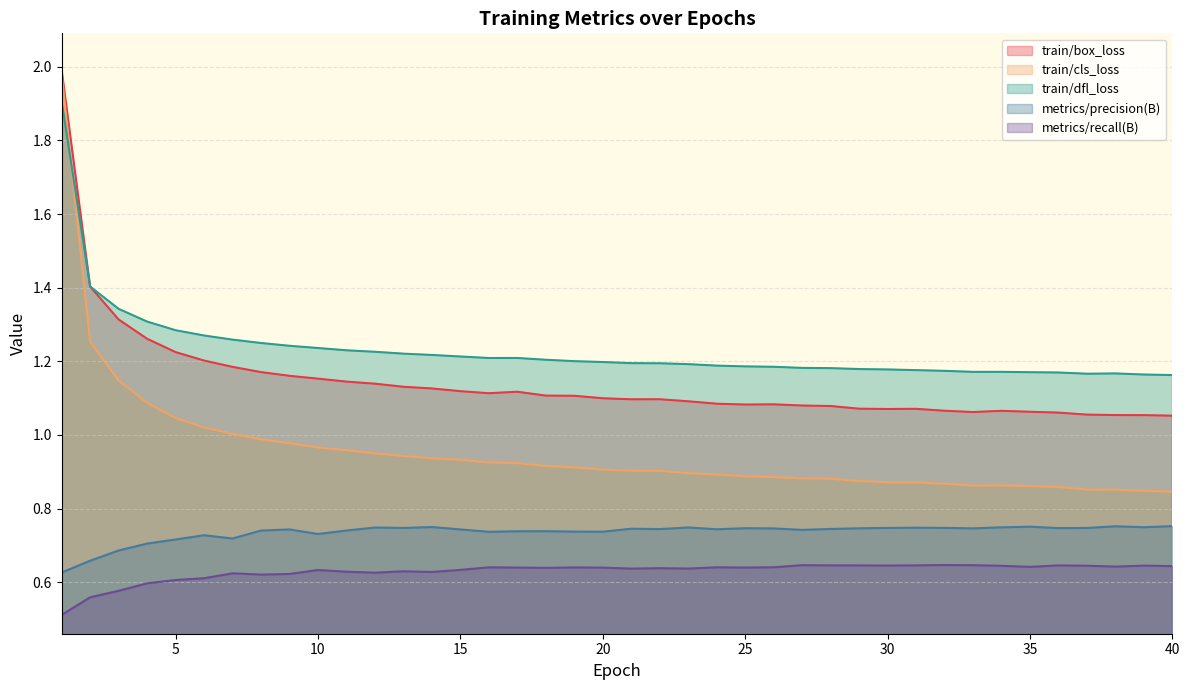

True or false: train/dfl_loss and train/box_loss intersect in this chart.

True